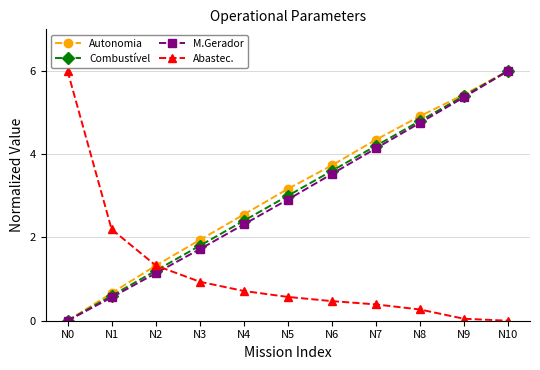

What is the highest value of the Combustível series?

6.0